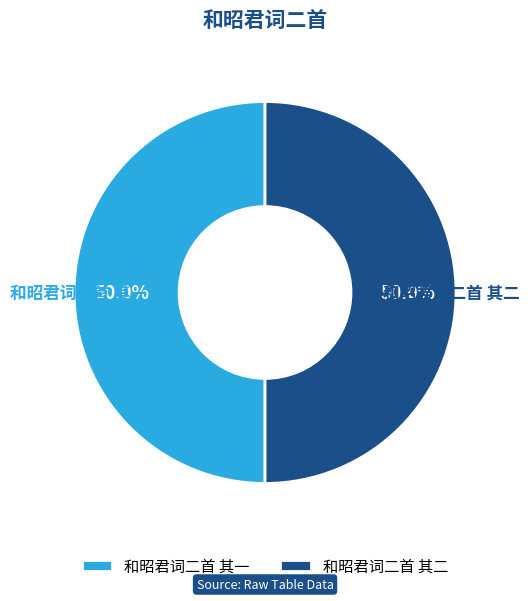

How many segments does this pie chart have?

2